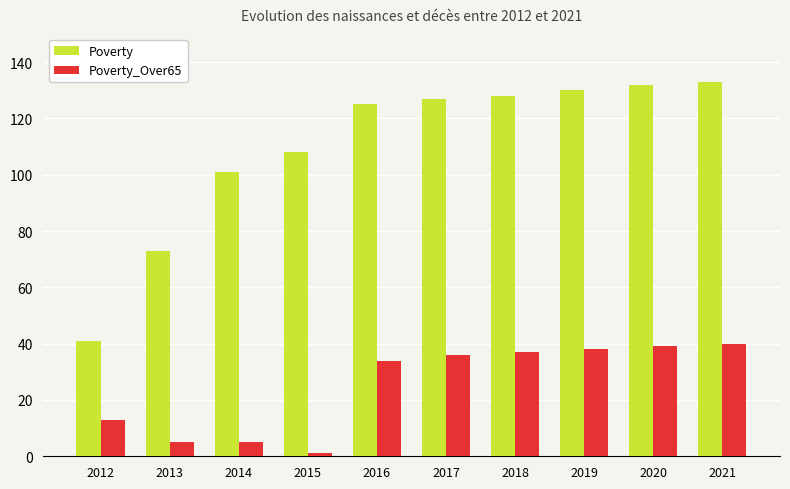

True or false: Poverty_Over65 has a value of 5 at 2014.

True